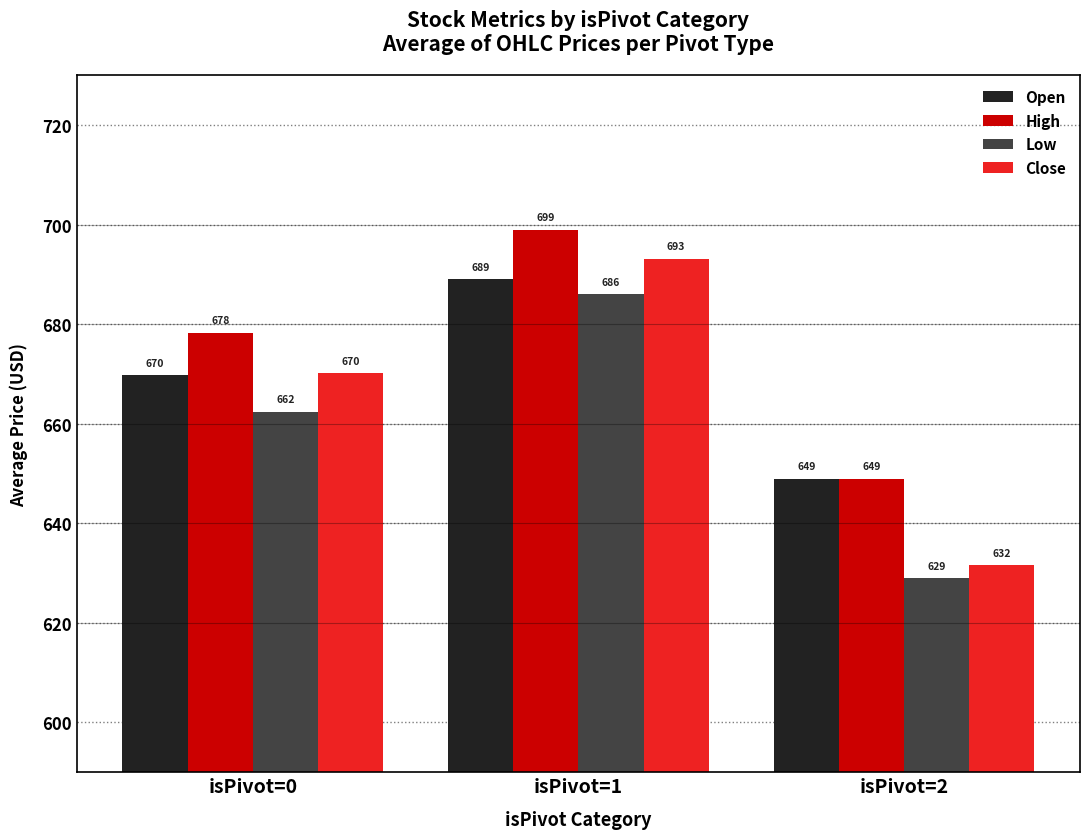

What is the average value of the Open series?

669.3